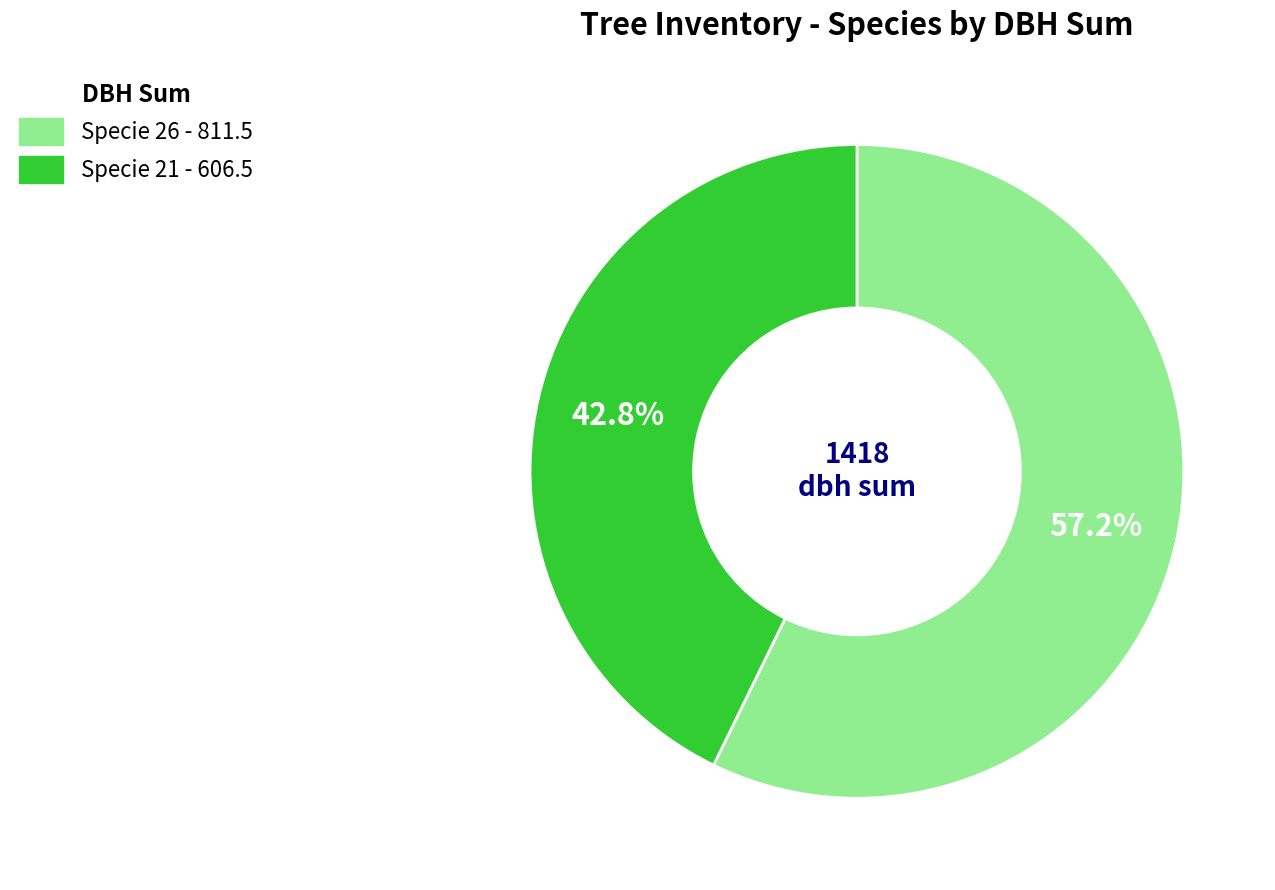

Which slice represents more than half of the pie?

Specie 26